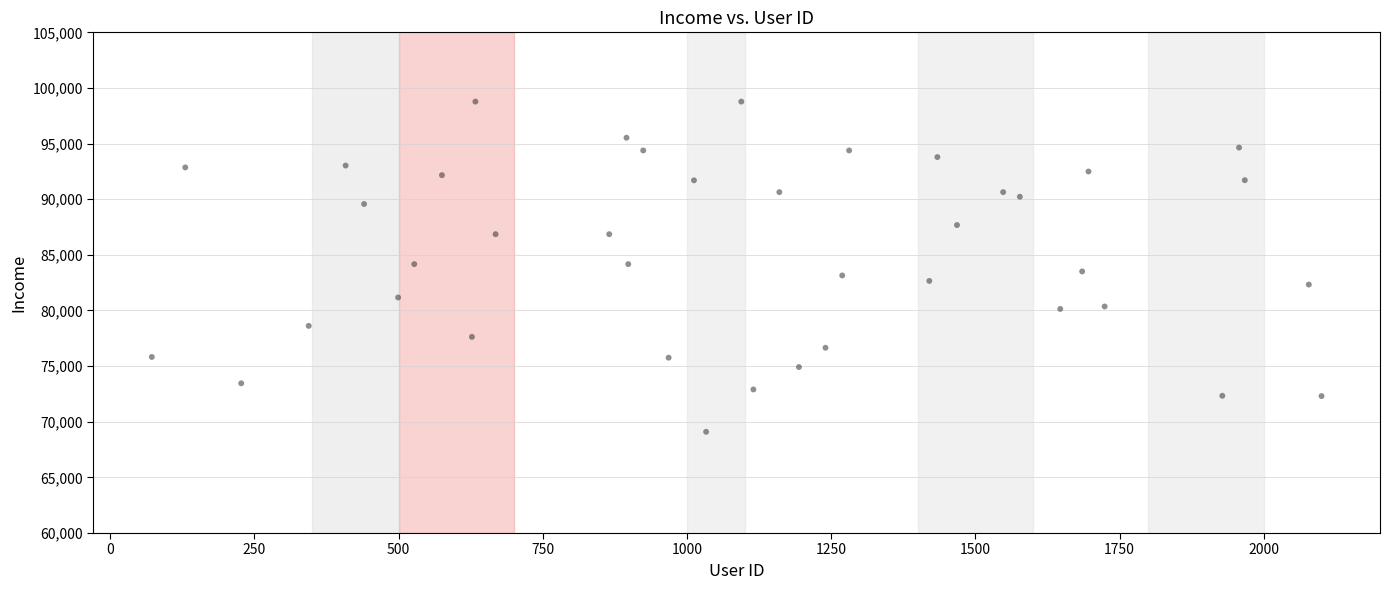

What is the range of Y values (max minus min)?

29679